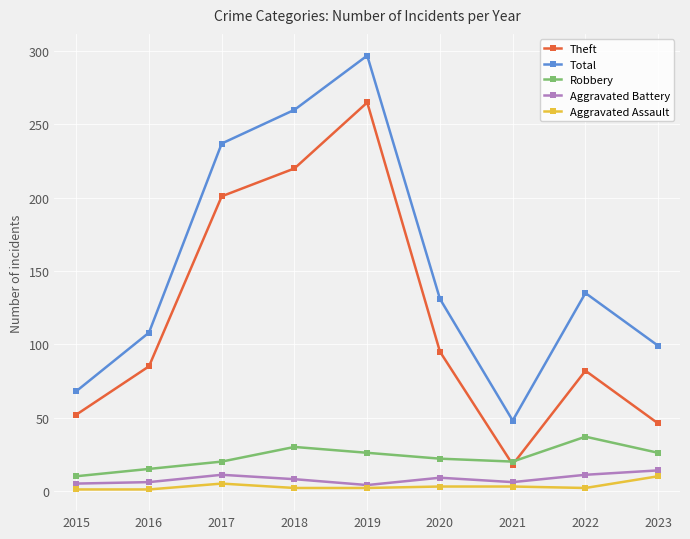

True or false: Total has a value of 99 at 2023.

True